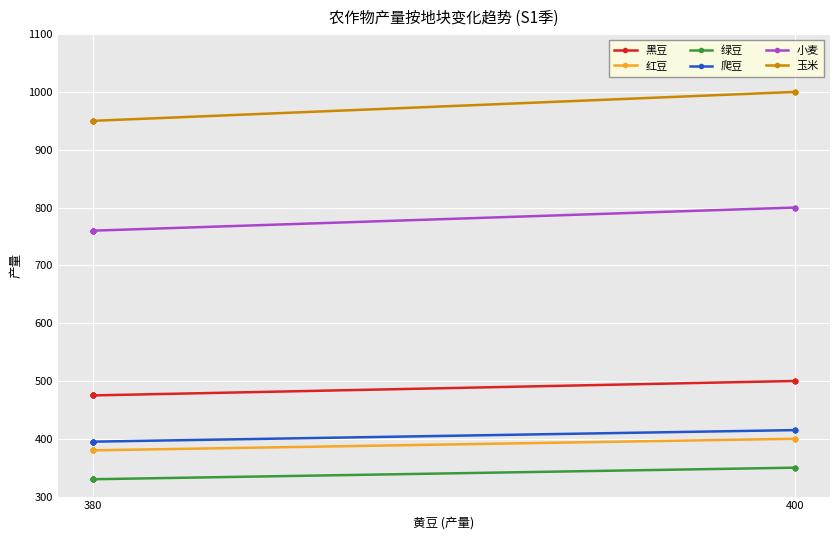

How many lines are shown in the chart?

6